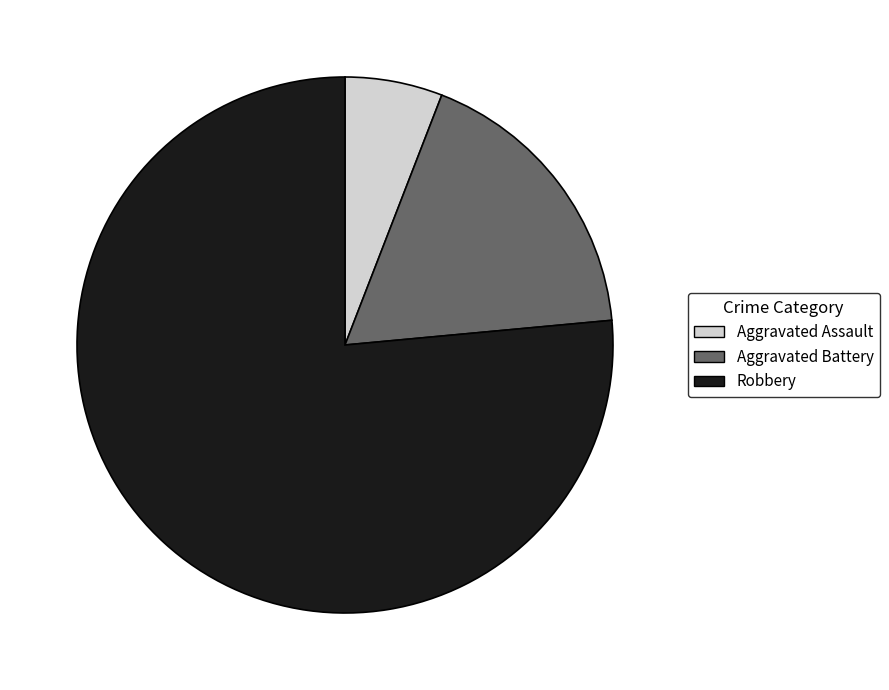

Do Aggravated Assault and Robbery together represent more than half of the pie?

Yes